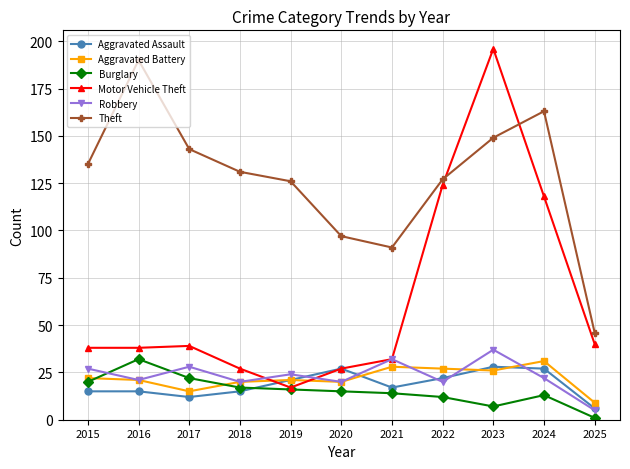

At which category does Theft reach its first local valley?

2021